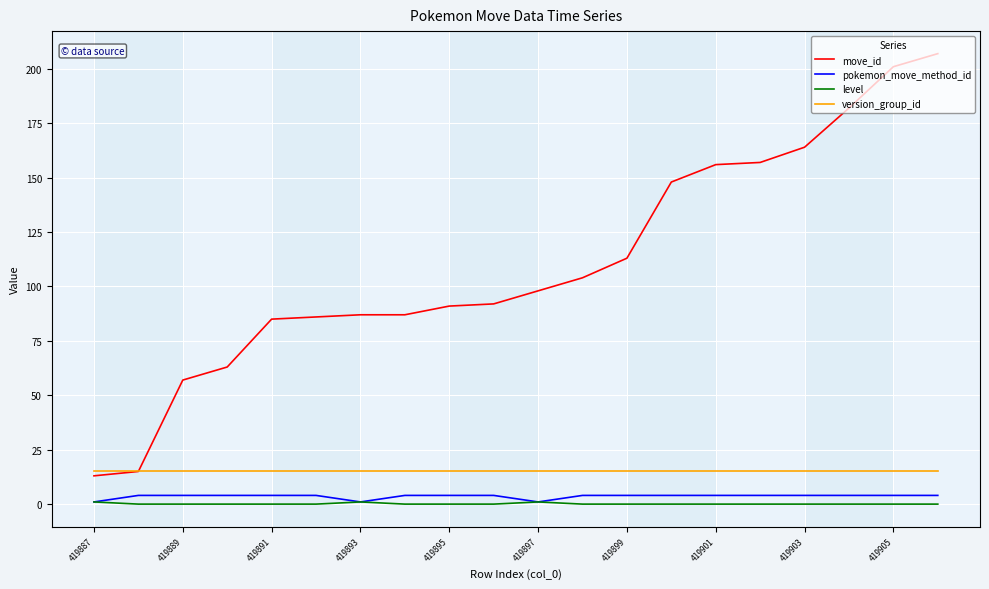

Which series has the widest spread of values?

move_id